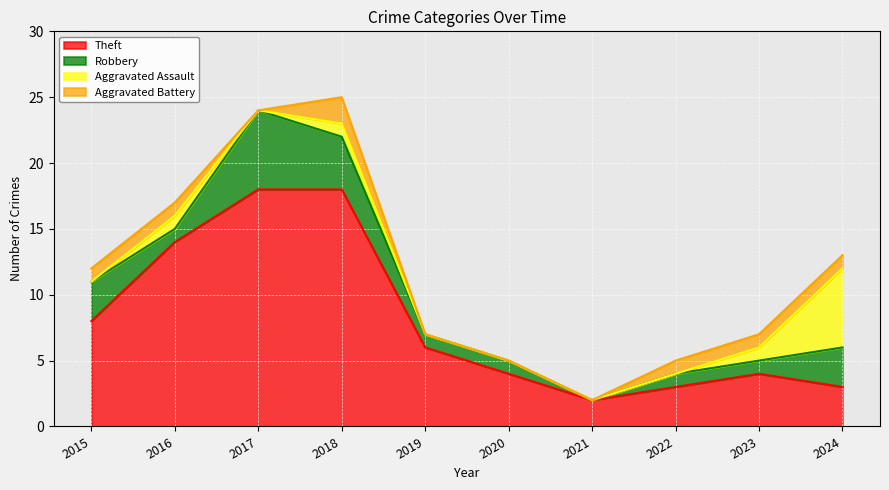

Count the number of data series in this chart.

4